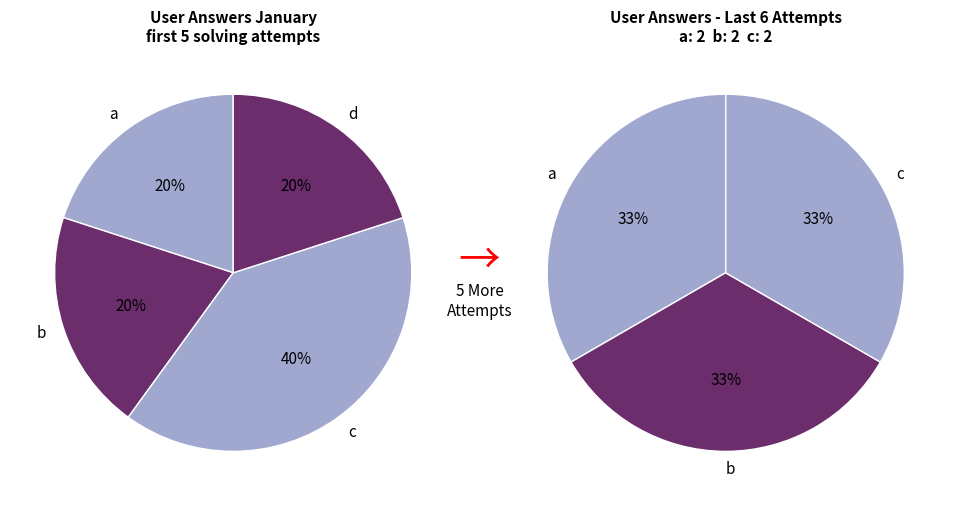

To the nearest percent, what is the average slice percentage?

25%